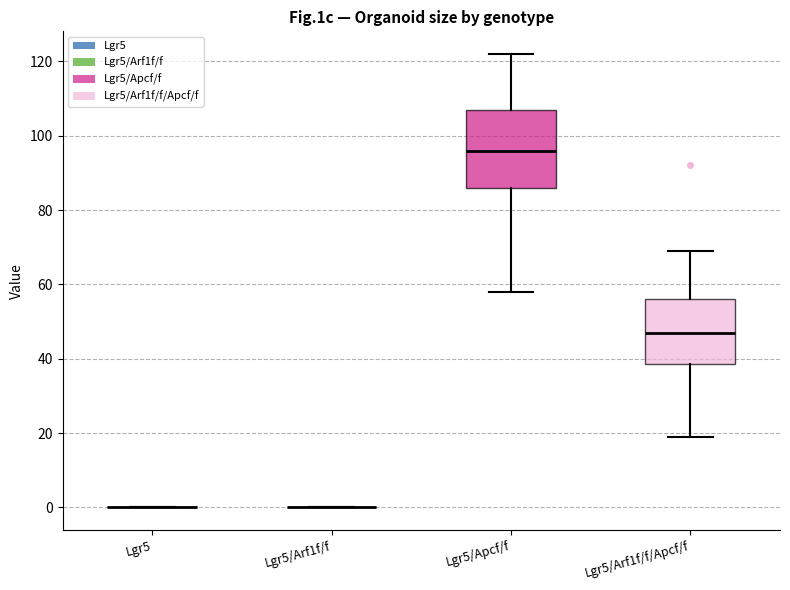

Reading left to right, read every box against the y-axis: the position of its median line, the range the box covers, and the ends of its whiskers. The values are not printed on the chart, so give them approximately, as read against the axis.

Lgr5: box collapsed to a line at 0, whiskers 0 to 0
Lgr5/Arf1f/f: box collapsed to a line at 0, whiskers 0 to 0
Lgr5/Apcf/f: median 96, box 86 to 108, whiskers 58 to 122
Lgr5/Arf1f/f/Apcf/f: median 48, box 38 to 56, whiskers 20 to 70